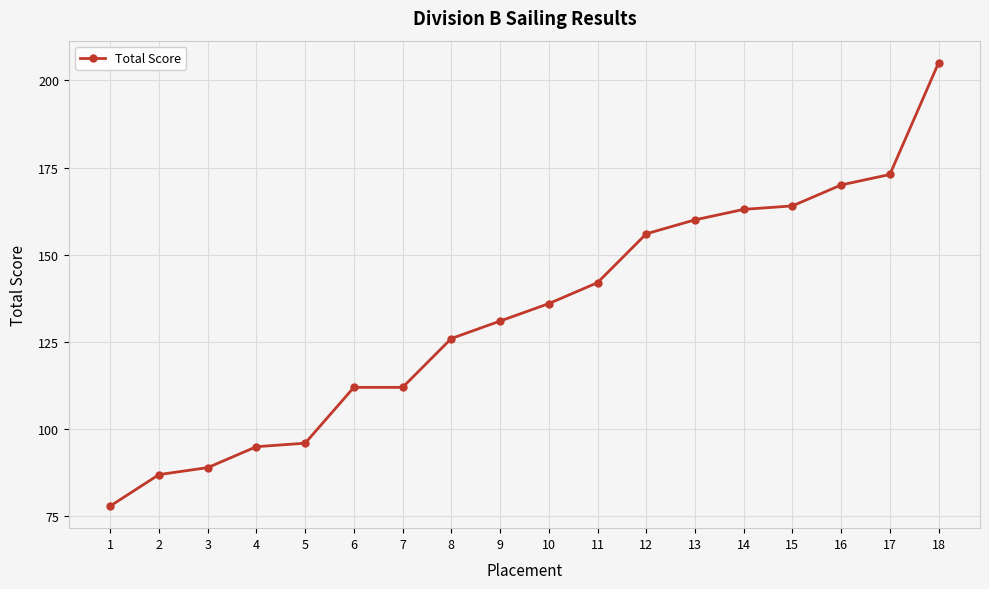

How many series are shown in this chart?

1